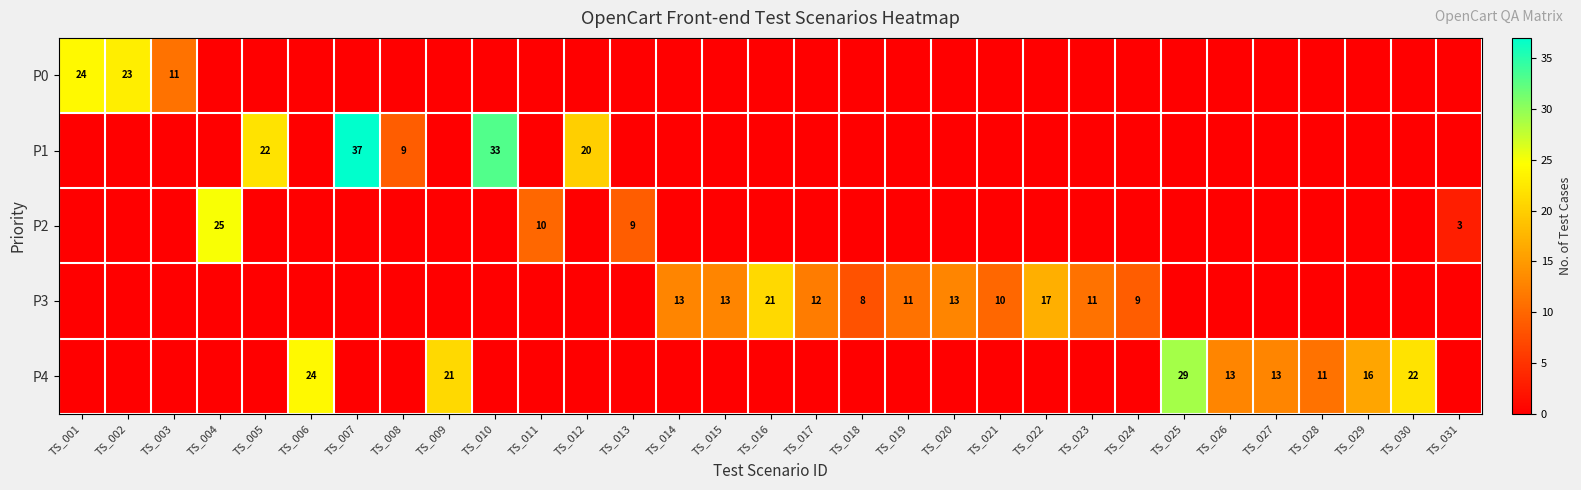

Is it true that P4 equals 7 at TS_028?

False